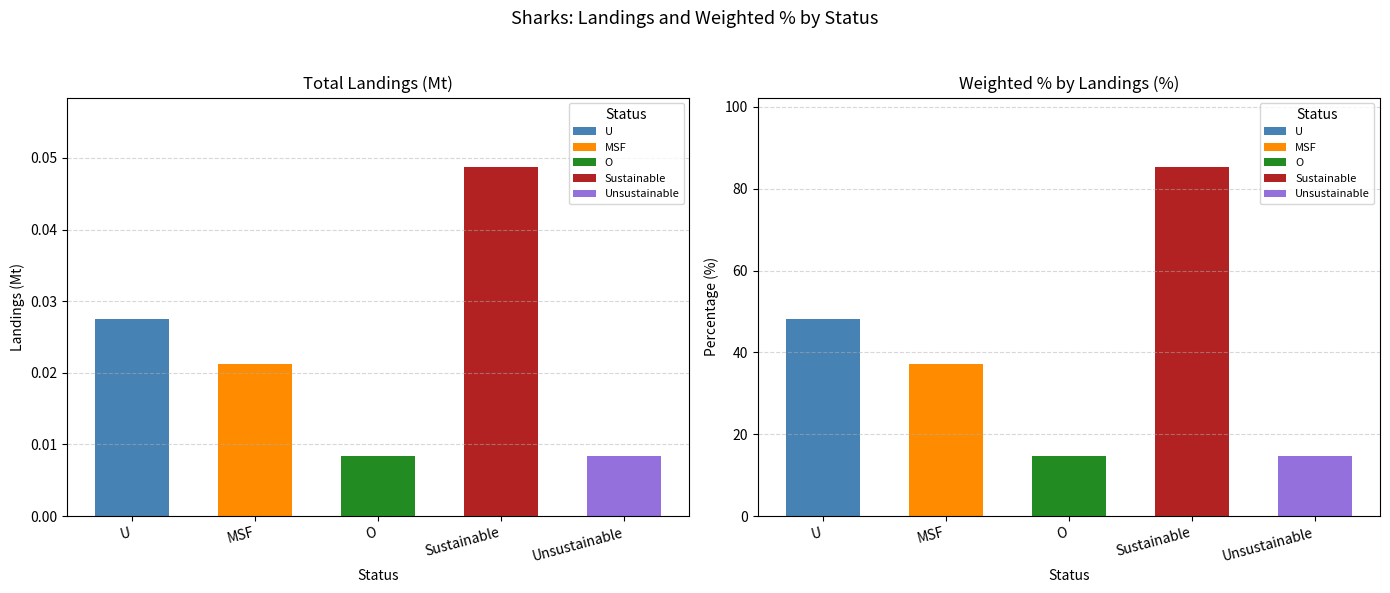

At how many categories does at least one series exceed 43?

2